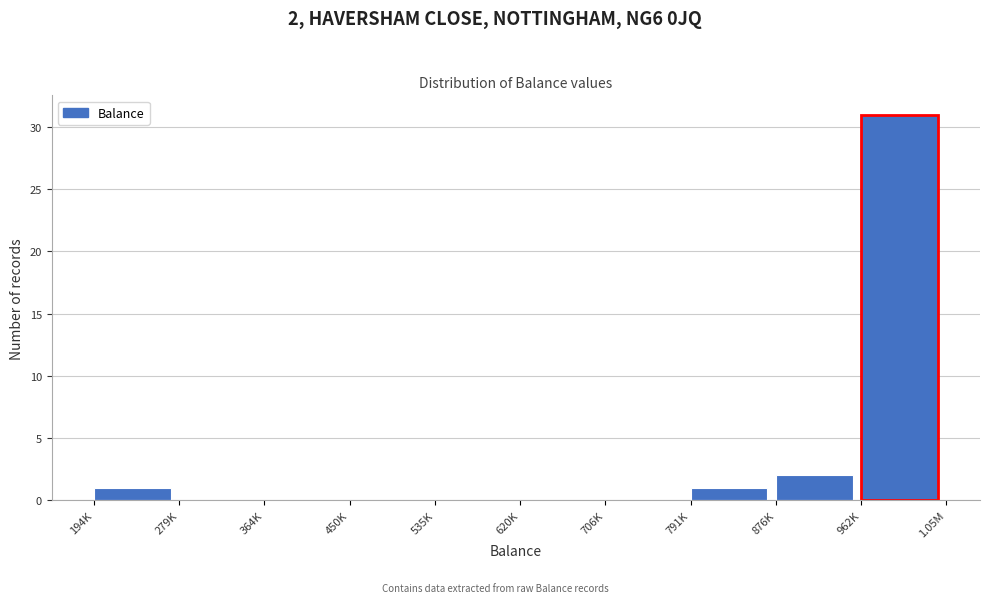

Reading left to right, transcribe all the data shown in this chart.

194K=1	279K=0	364K=0	450K=0	535K=0	620K=0	706K=0	791K=1	876K=2	962K=31